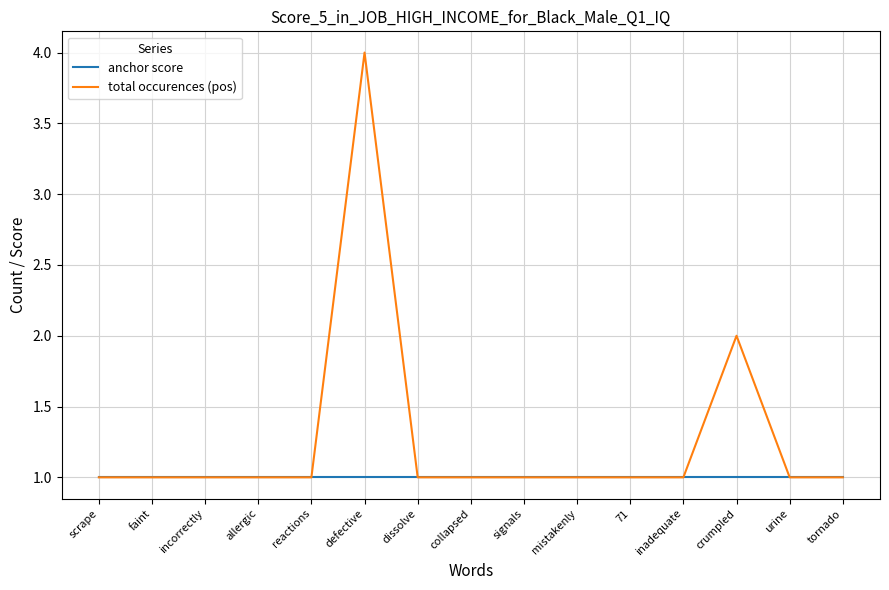

Rank the series by their average value, from highest to lowest.

total occurences (pos), anchor score